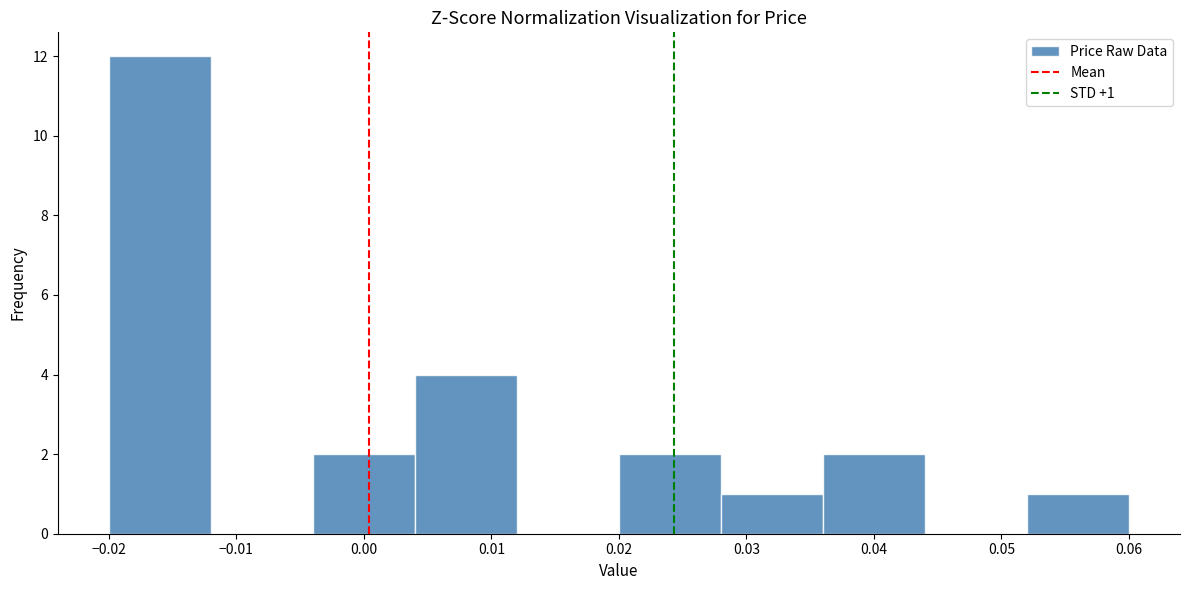

Over which range of the x-axis is the bar tallest?

-0.020 to -0.012